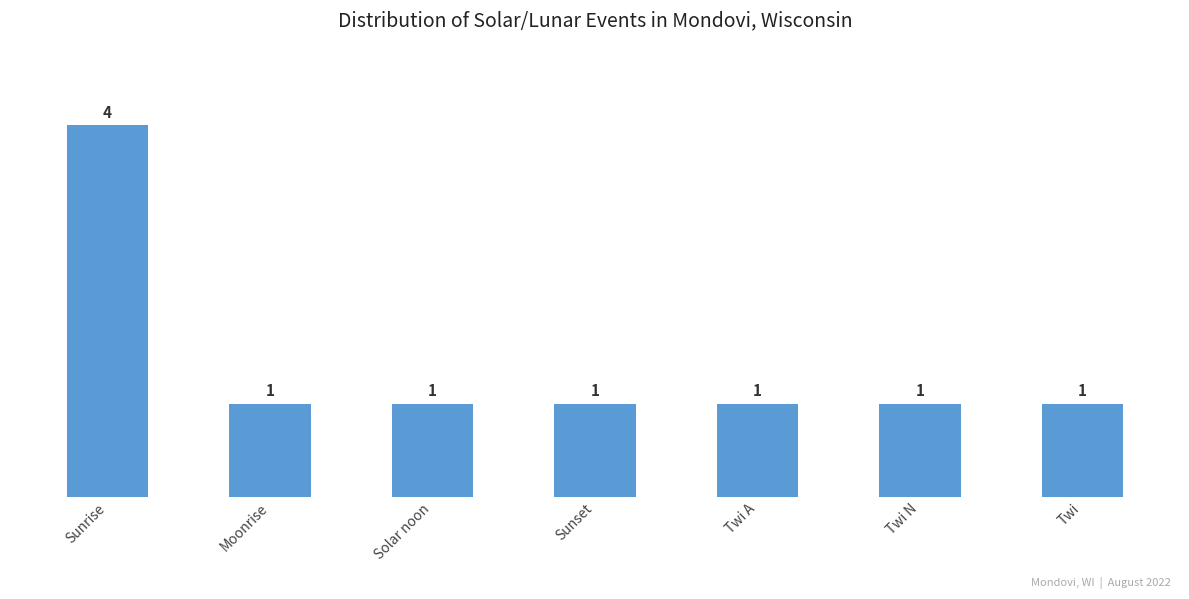

How many values exceed 1?

1